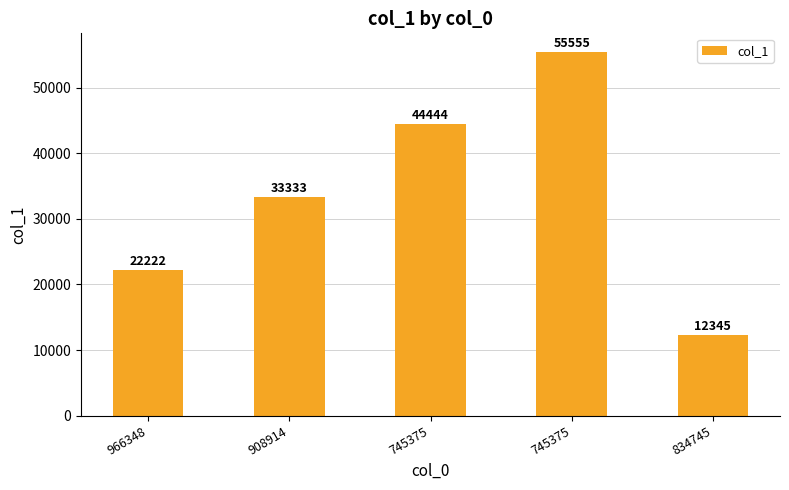

What is the value of the 1st bar from the left?

22222